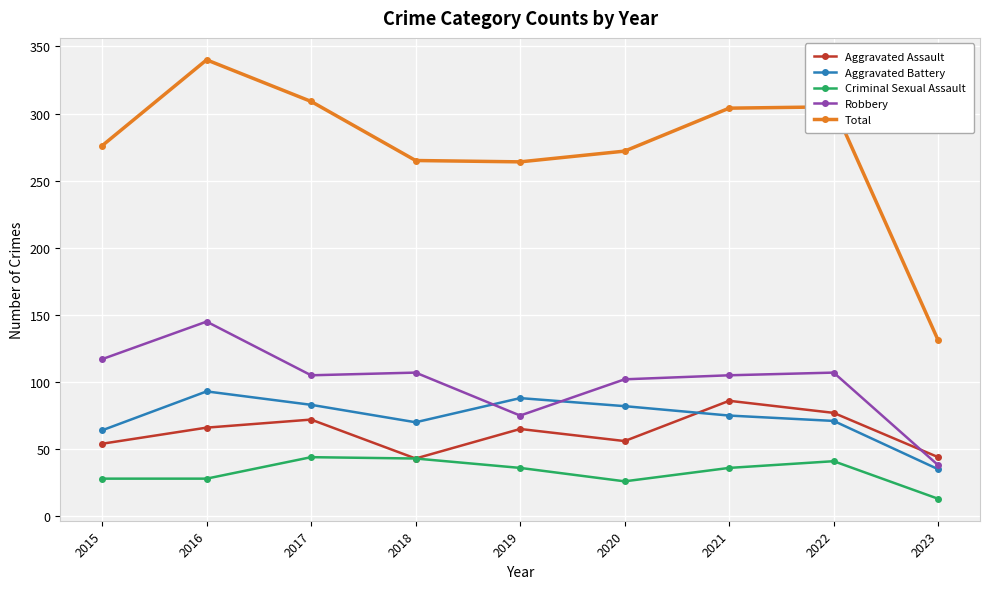

Does the chart have visible grid lines?

Yes